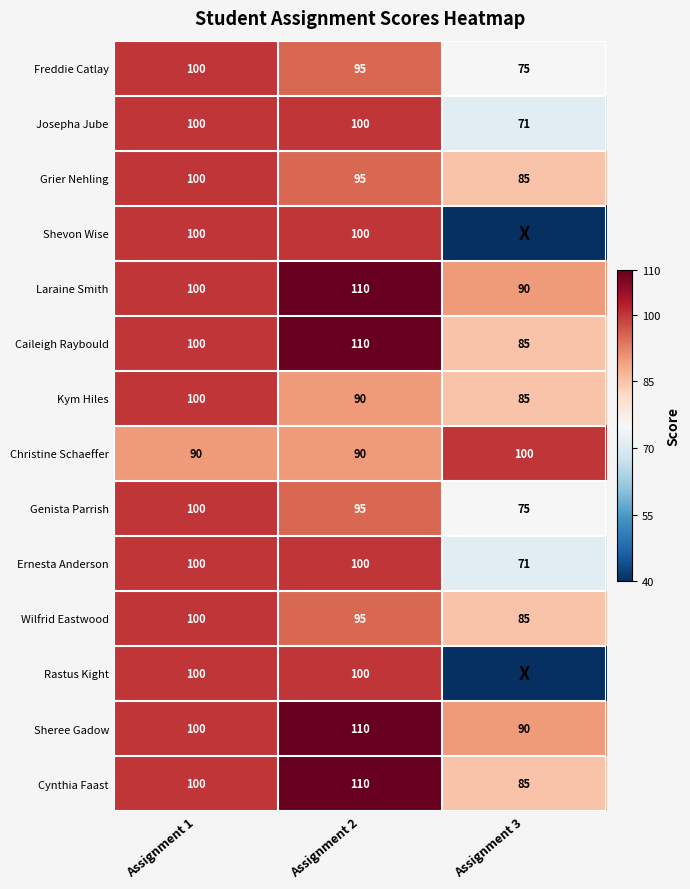

True or false: Shevon Wise has a value of 152 at Assignment 1.

False